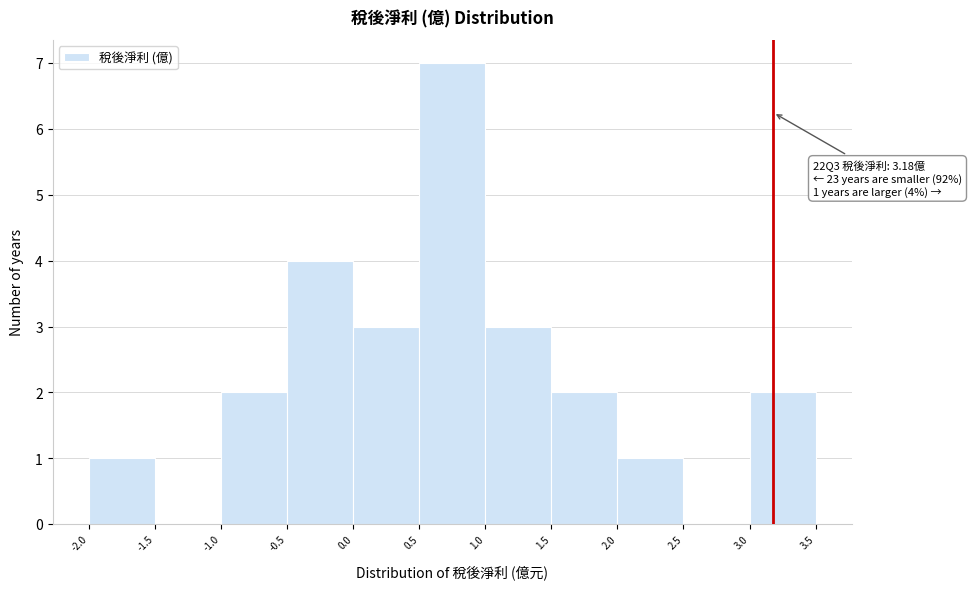

Over which range of the x-axis is the bar tallest?

0.5 to 1.0